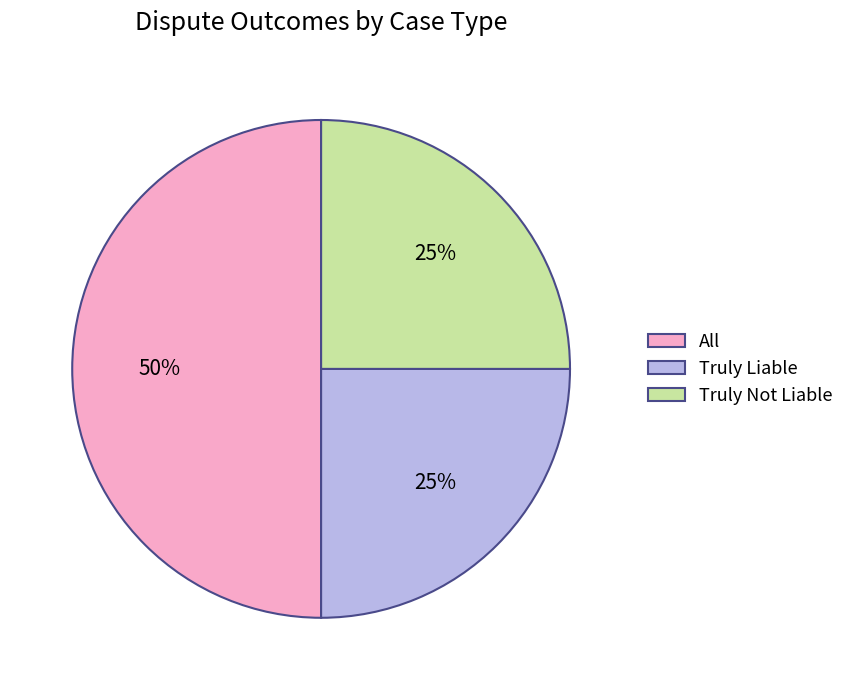

Which category has the biggest portion of the pie?

All